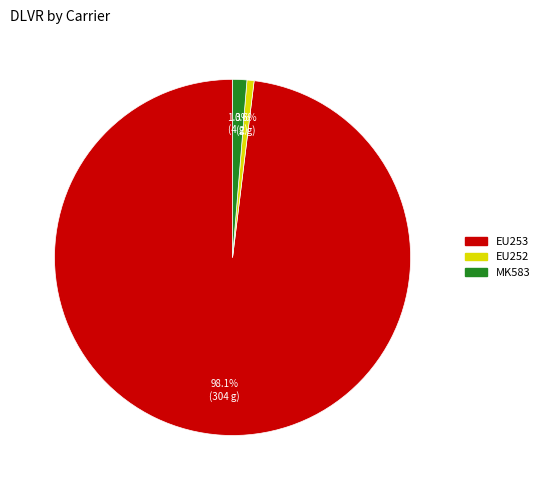

To the nearest percent, what is the average slice percentage?

33%